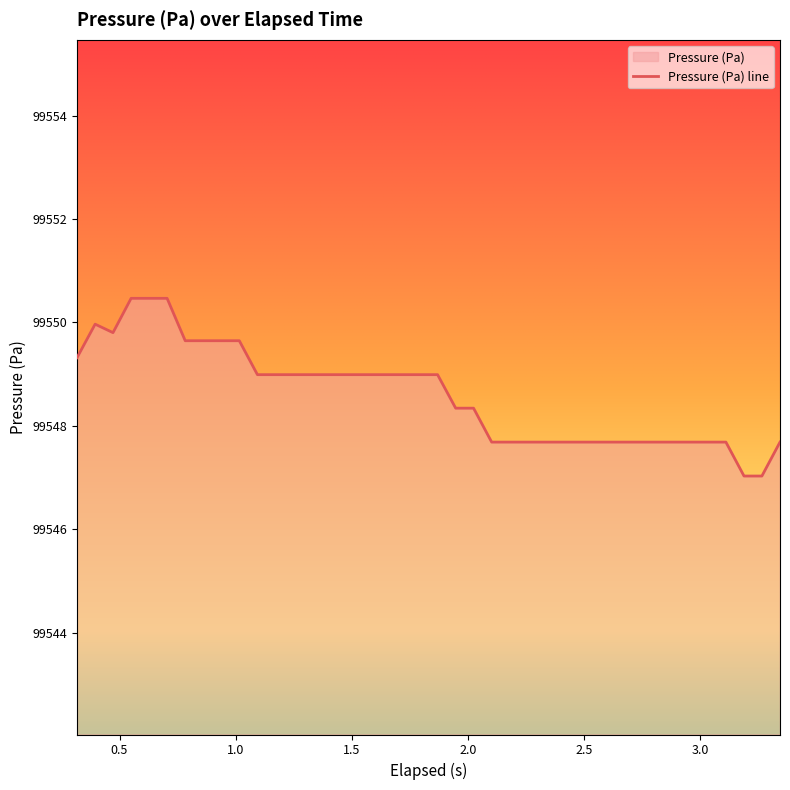

Count the number of data series in this chart.

1